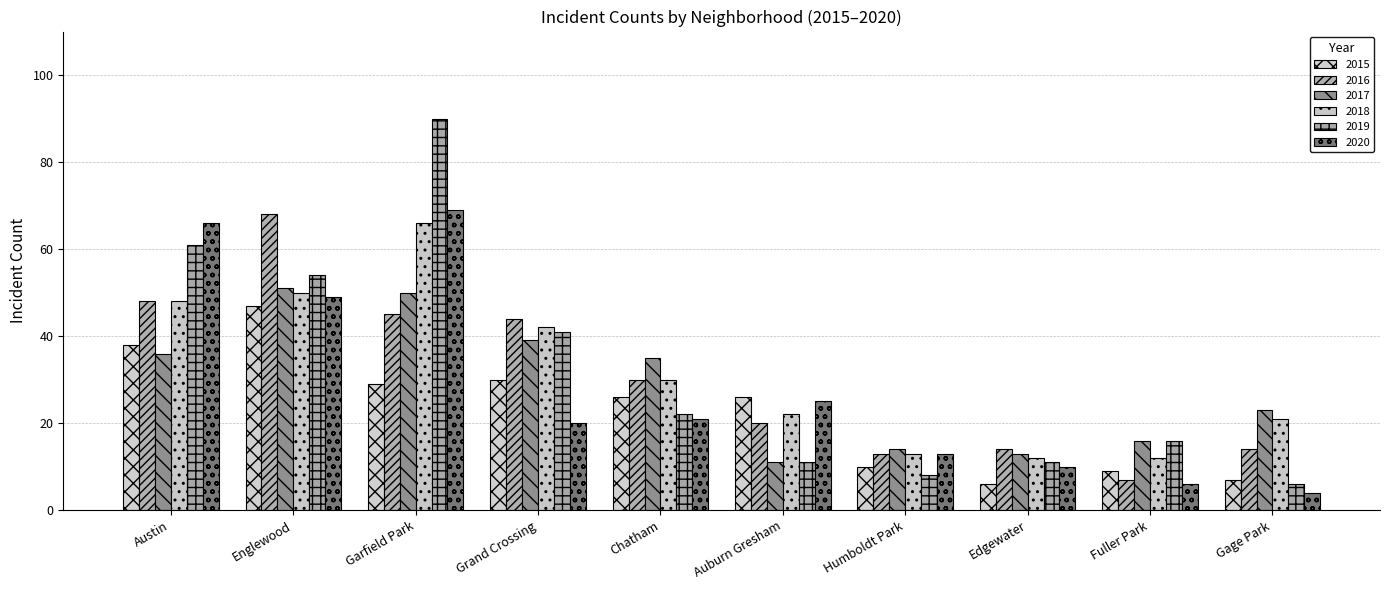

What position from the left is Gage Park?

10